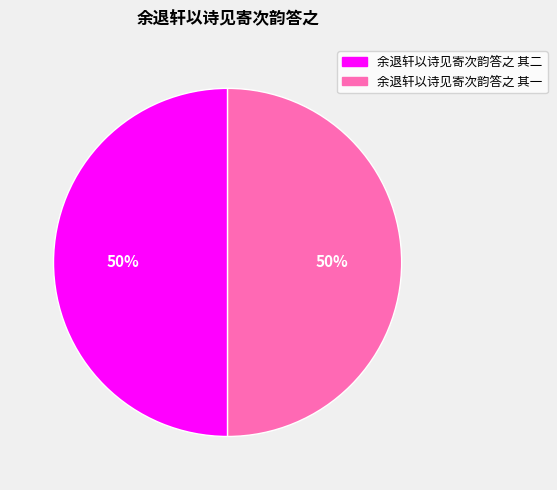

Is the sum of 余退轩以诗见寄次韵答之 其二 and 余退轩以诗见寄次韵答之 其一 greater than half?

Yes